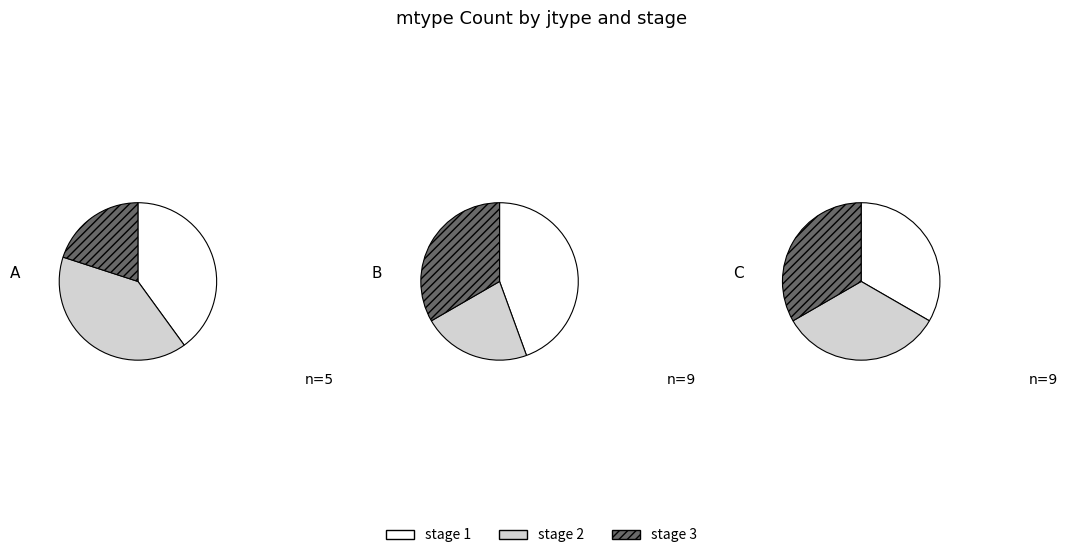

What portion of the pie excludes 2?

66.7%